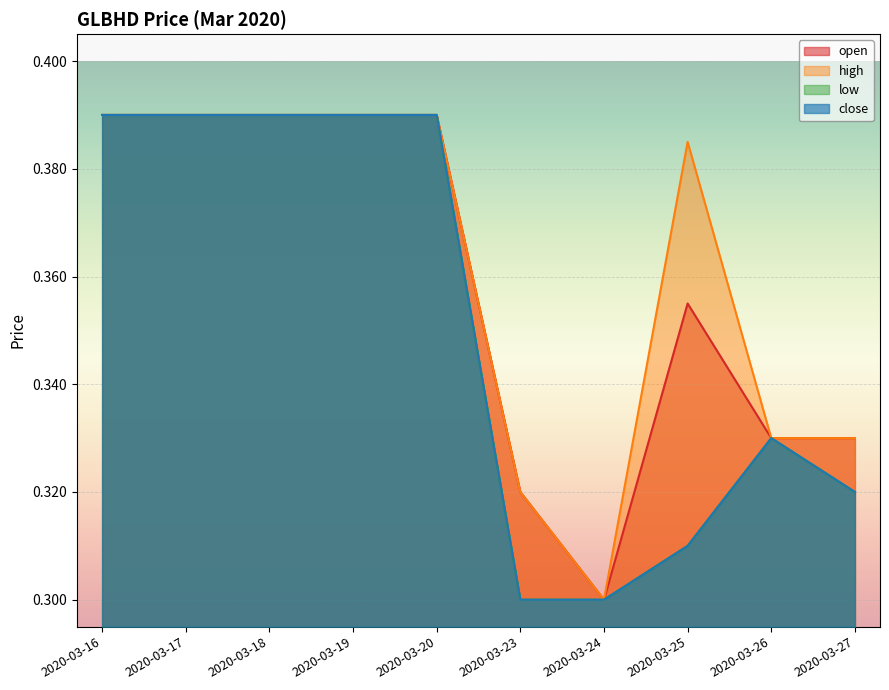

Which series has the widest spread of values?

open